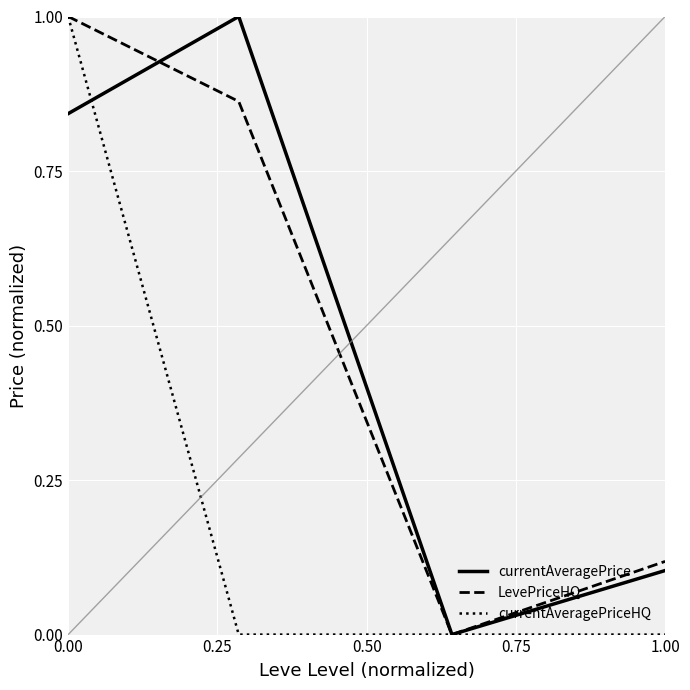

How many lines are shown in the chart?

3